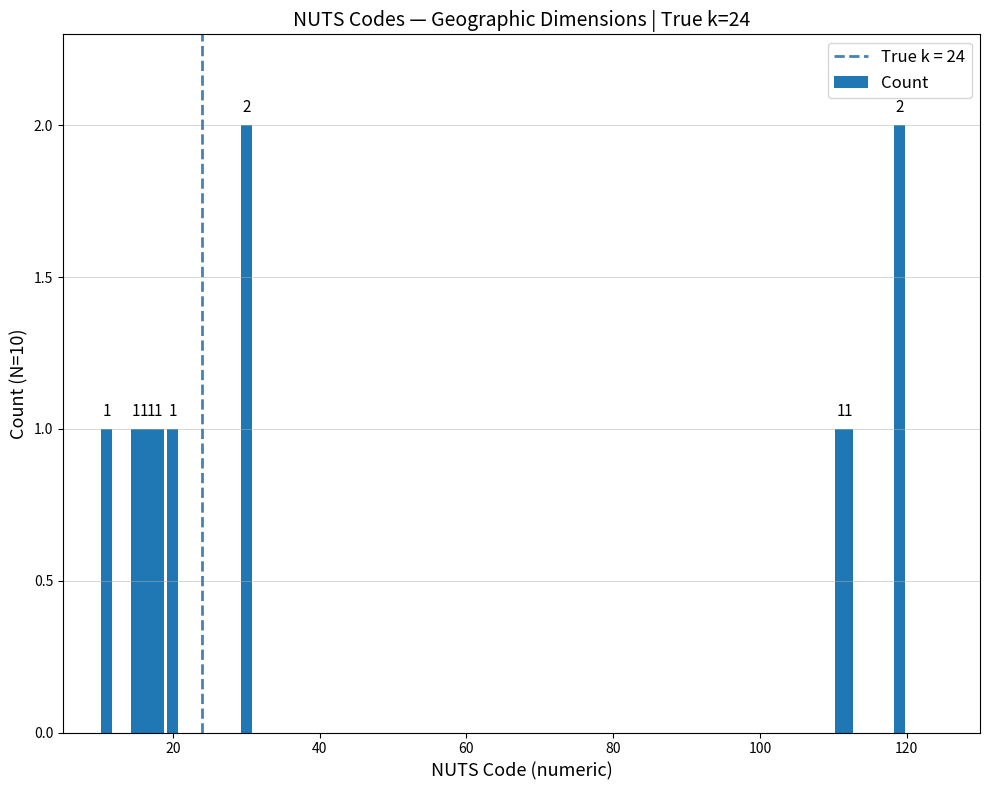

Count the values in the range 1 to 2.

10